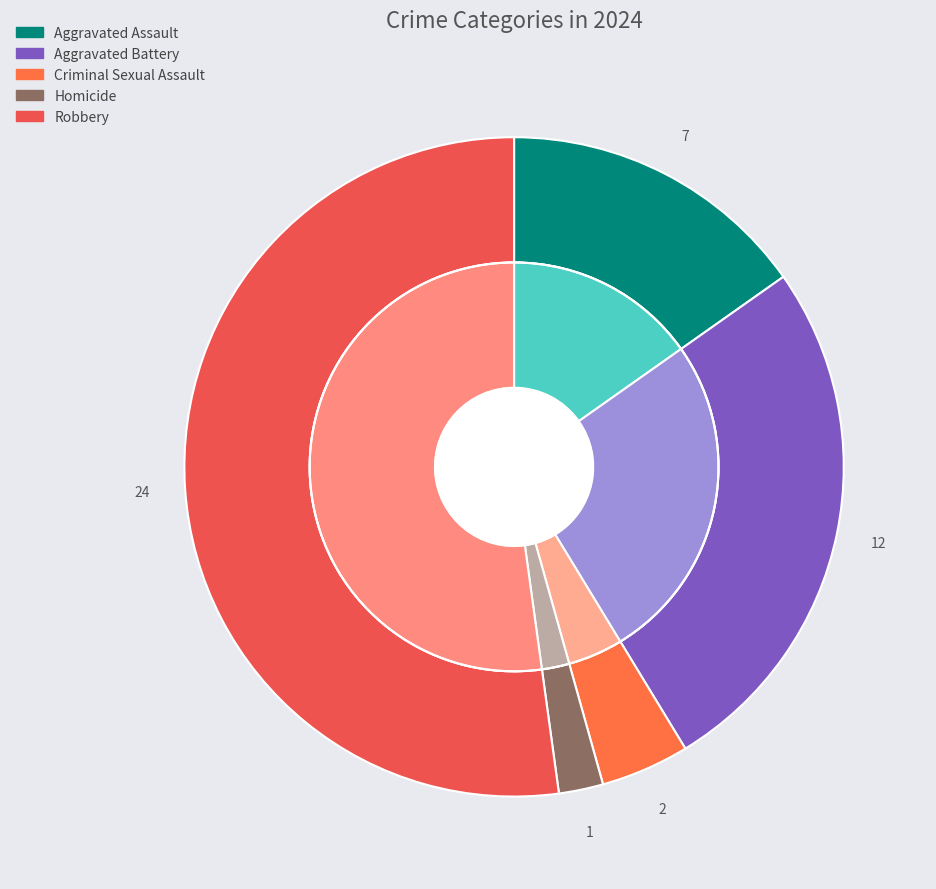

Rank the categories by value from highest to lowest.

Robbery, Aggravated Battery, Aggravated Assault, Criminal Sexual Assault, Homicide